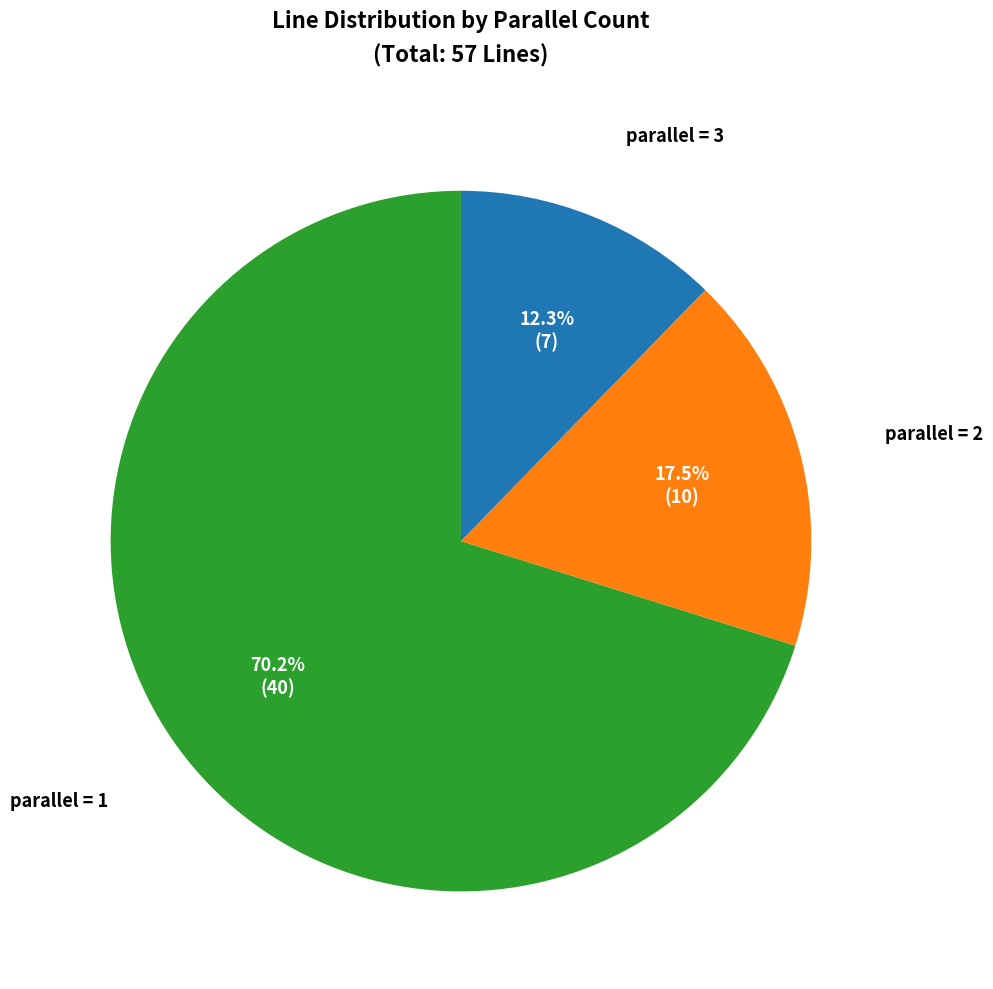

What is the ratio of the value at parallel = 2 to the value at parallel = 3?

1.4